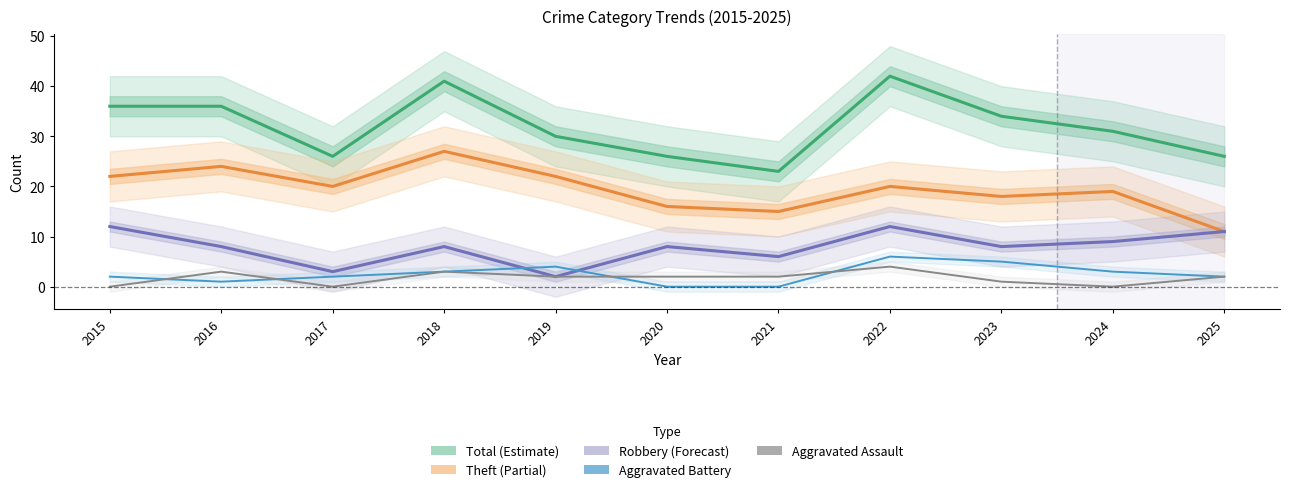

What is the difference between the maximum and minimum values in the Theft series?

16